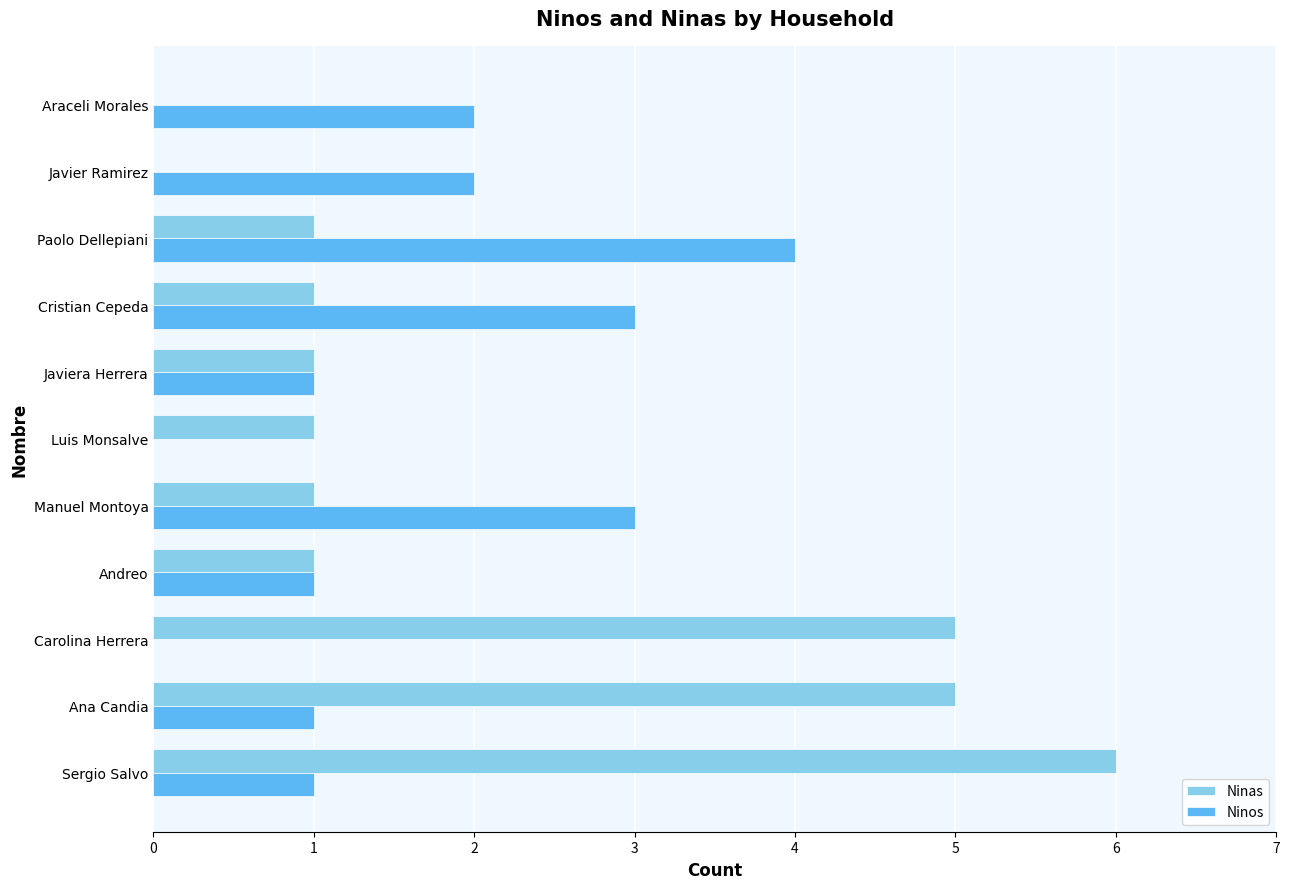

Between Ana Candia and Cristian Cepeda, which series saw the biggest shift?

Ninas